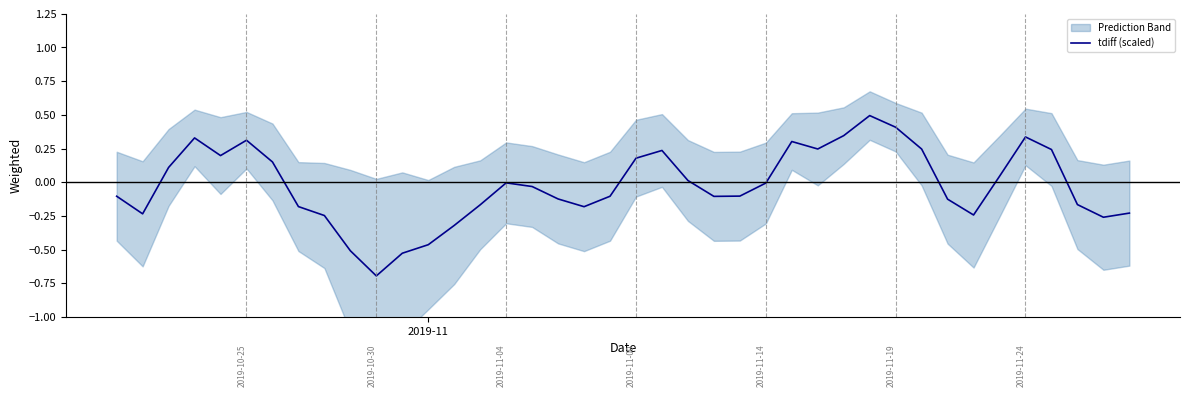

What is the lowest value of the tdiff (scaled) series?

-0.7